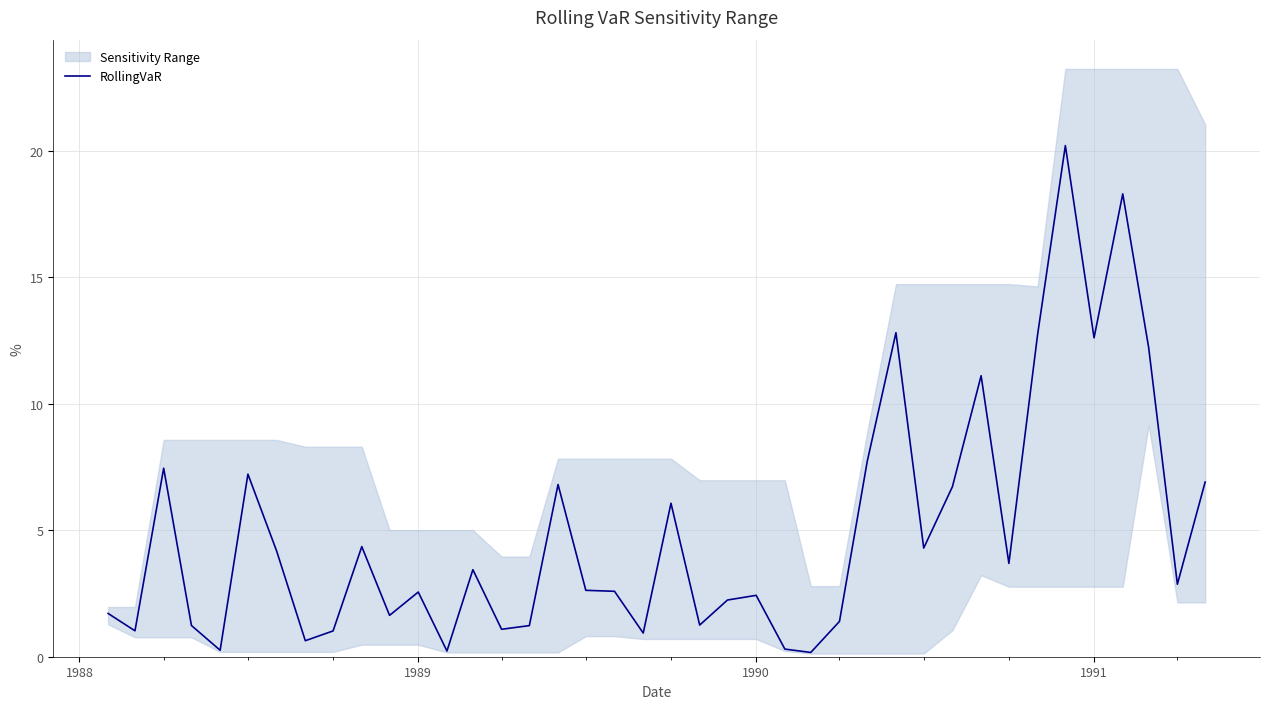

What is the greatest value displayed?

20.2